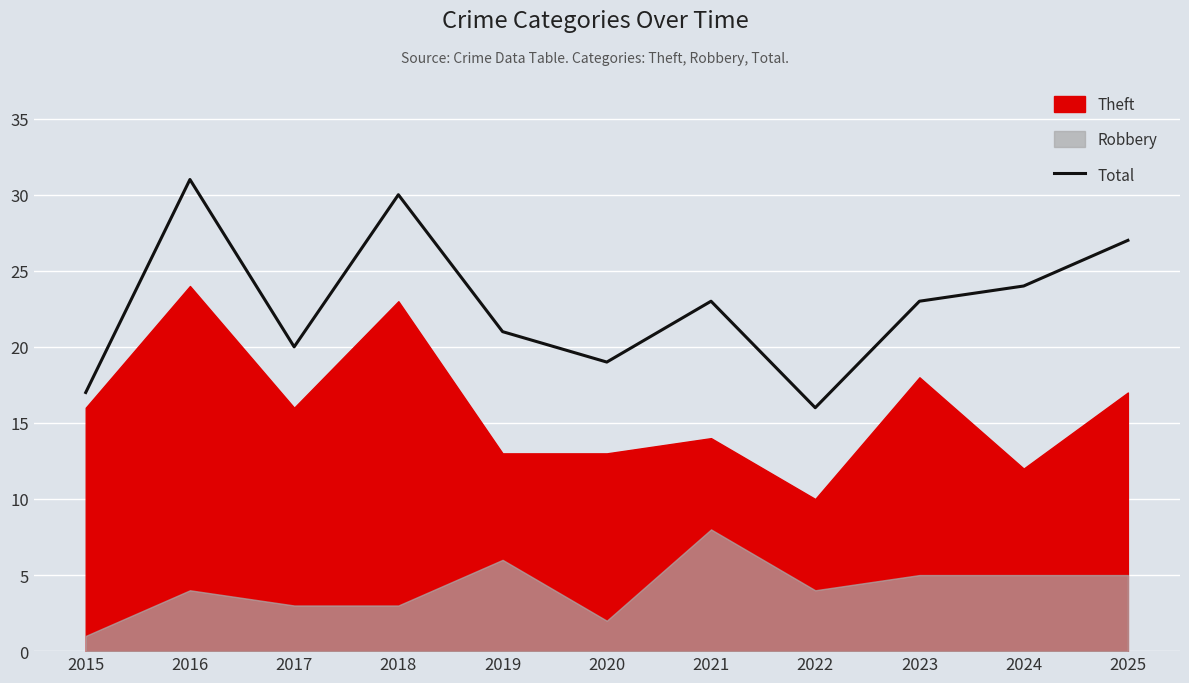

Which category has the lowest value across all series?

2022